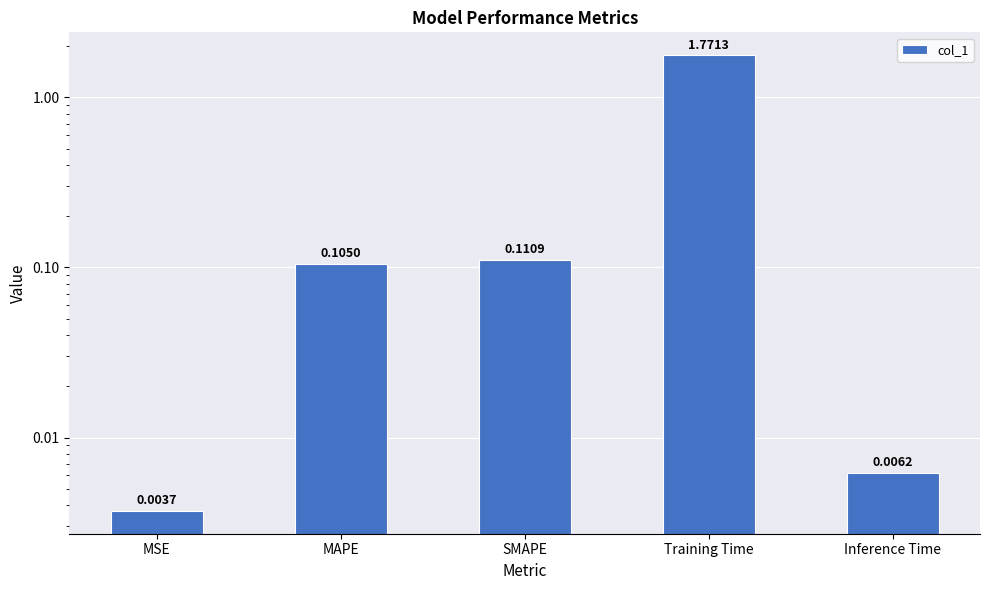

What is the label of the 5th bar from the left?

Inference Time